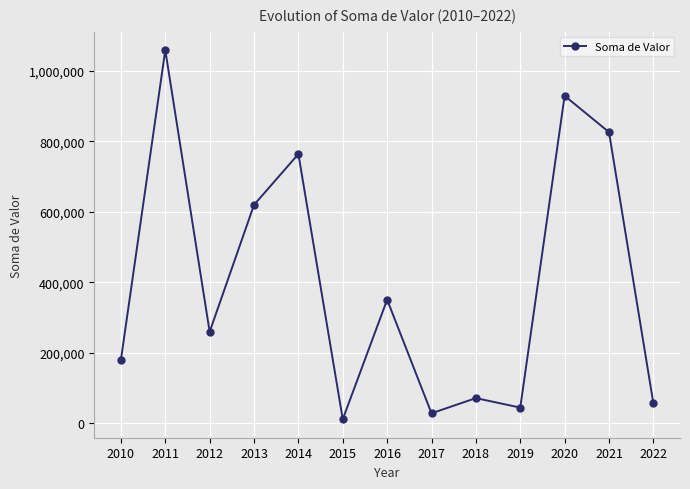

Count the number of data series in this chart.

1